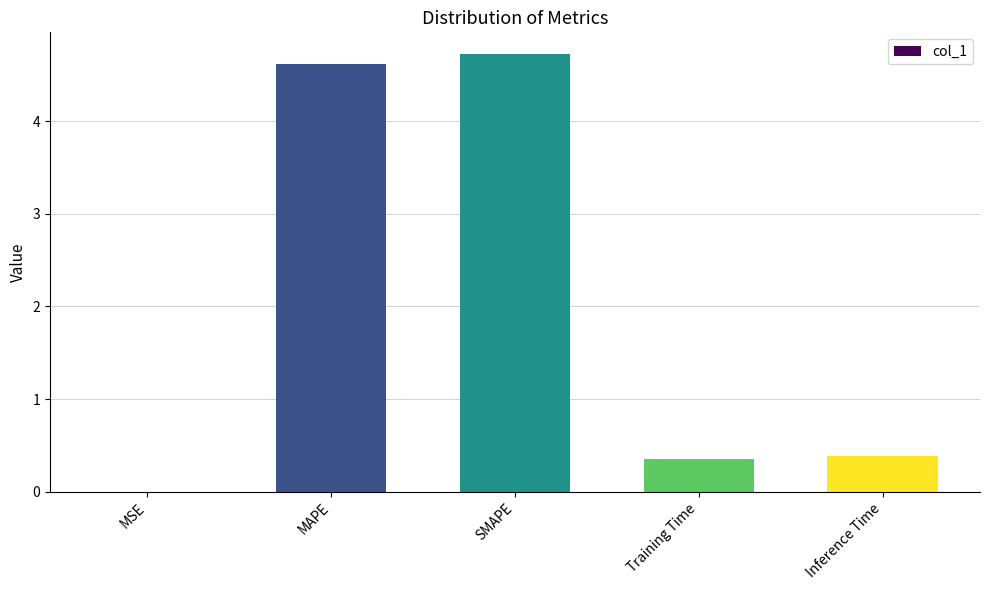

The value at MSE is 0.0. True or false?

True